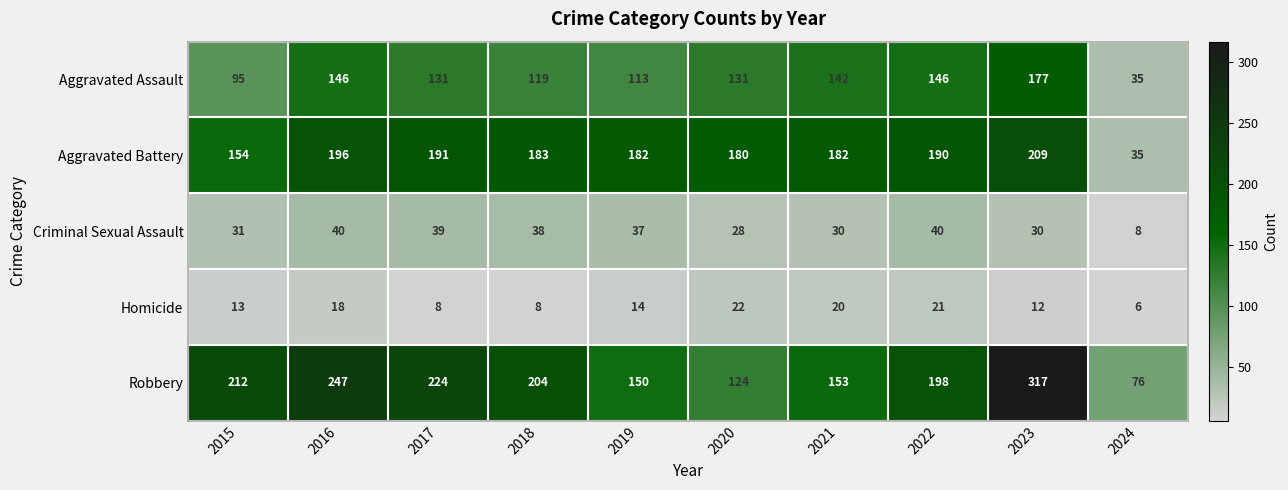

List the series in order of their peak value, highest first.

Robbery, Aggravated Battery, Aggravated Assault, Criminal Sexual Assault, Homicide